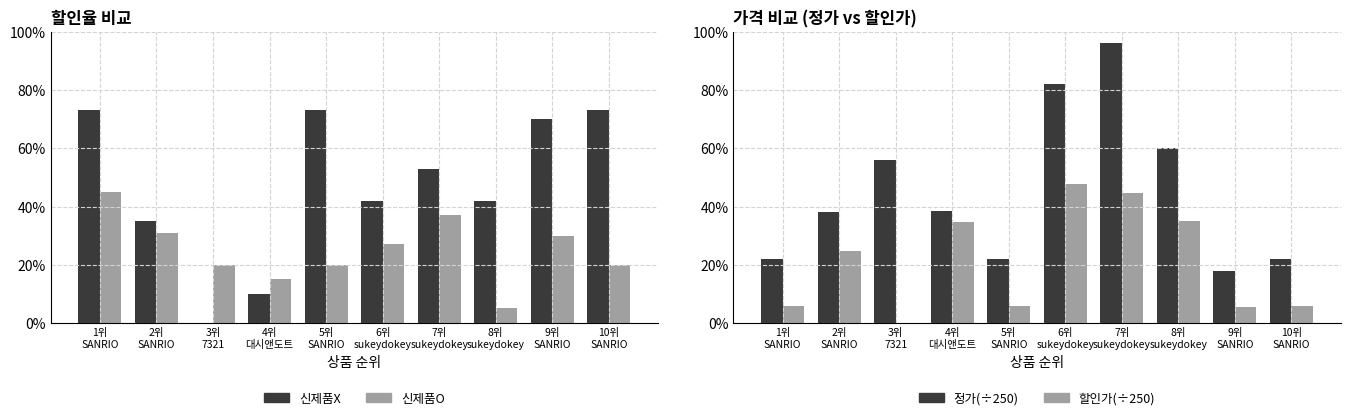

What position from the left is 7위
sukeydokey?

7